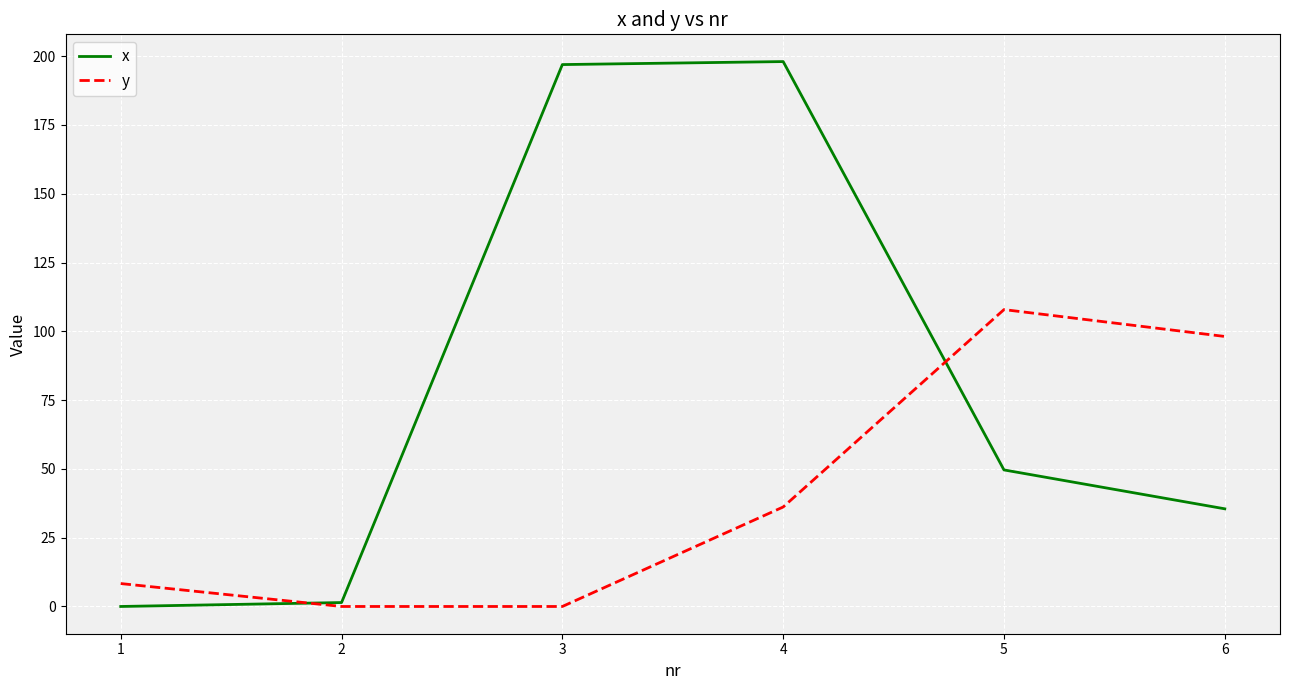

What is the maximum value for y?

107.9